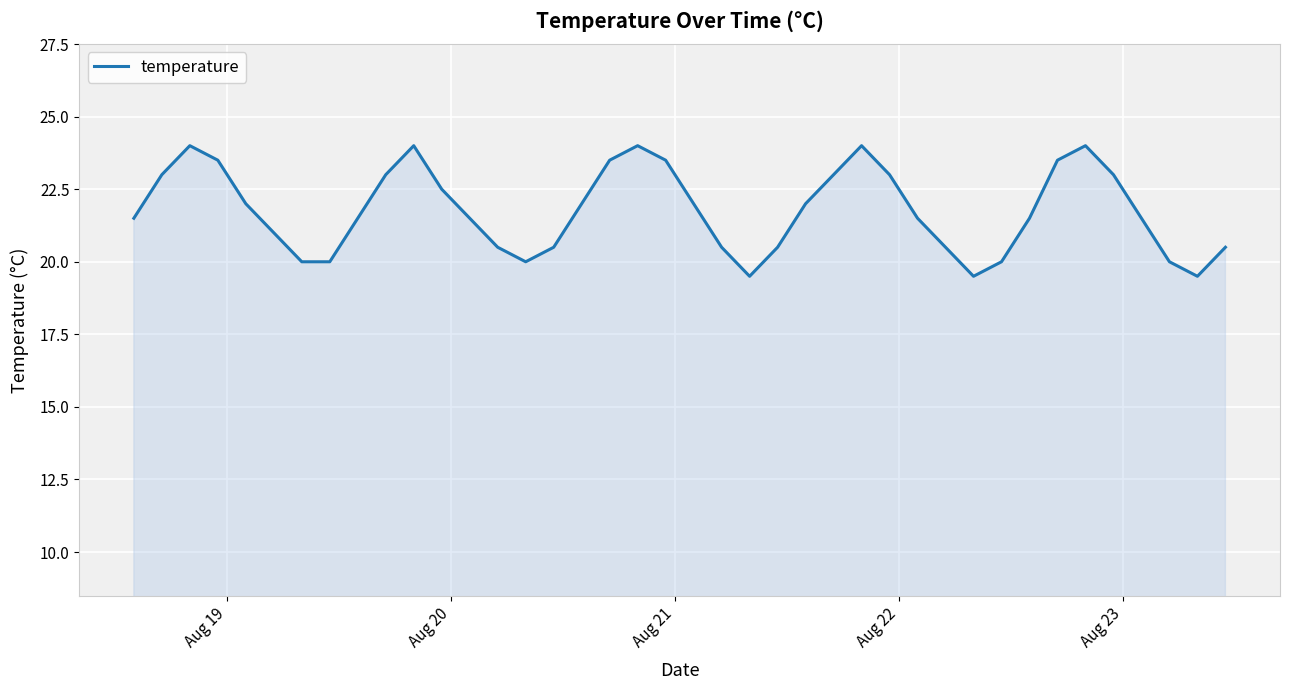

What is the difference between the maximum and minimum values?

4.5